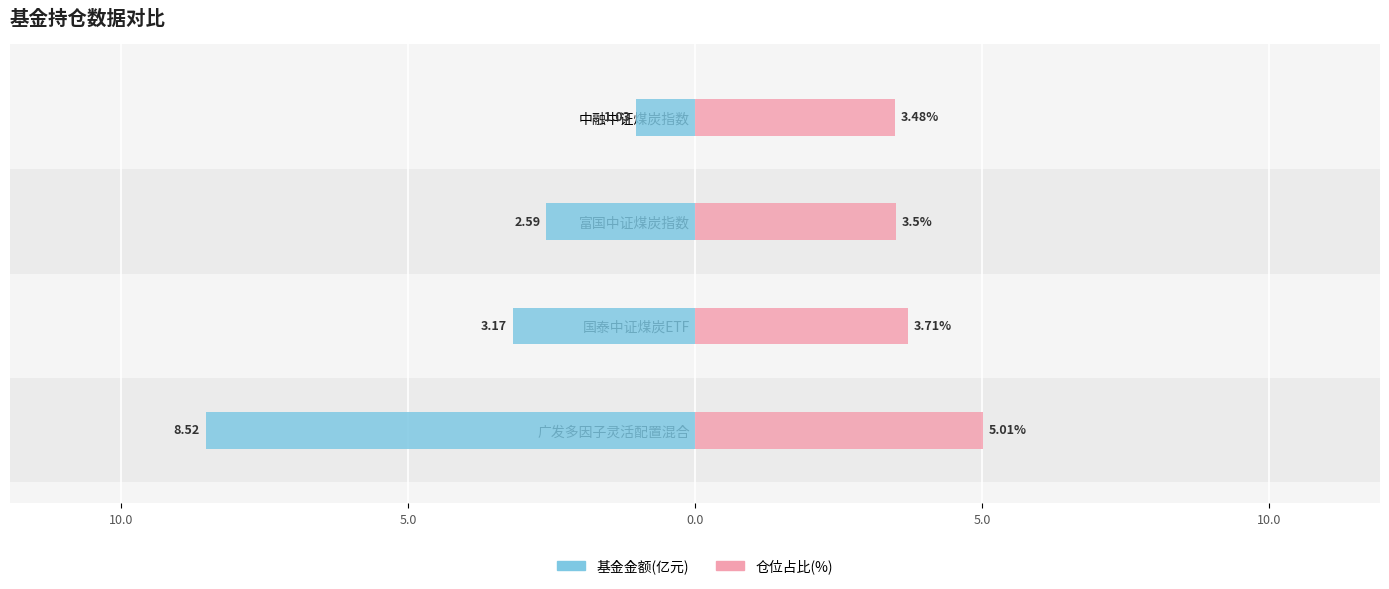

Reading right to left, list all the values displayed in this chart.

基金金额: -1.0	-2.6	-3.2	-8.5
仓位占比: 3.5	3.5	3.7	5.0